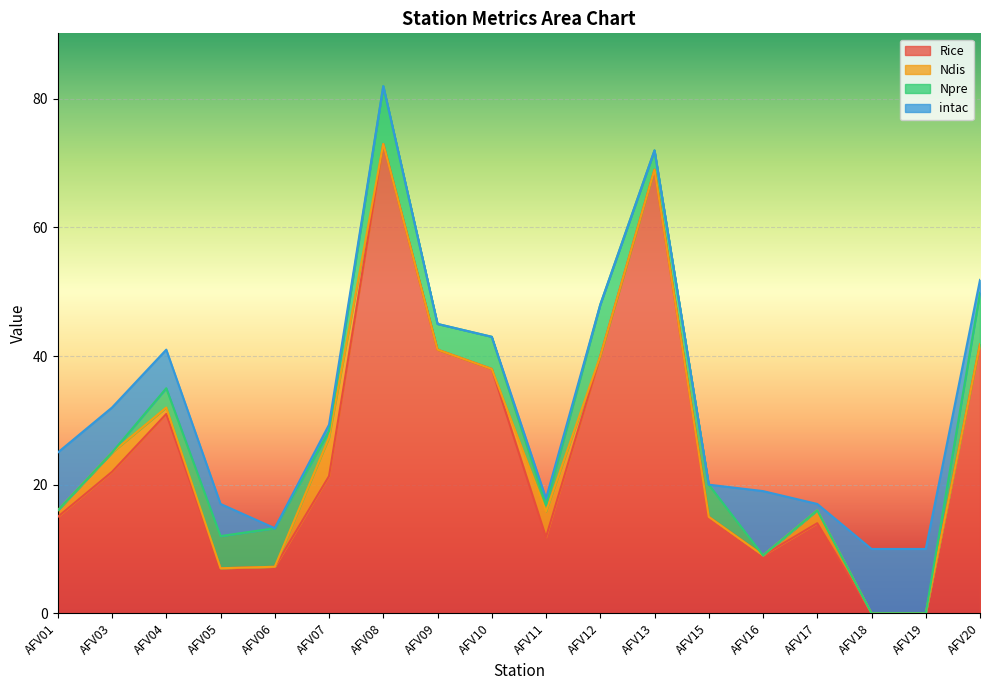

After their last crossing, which series has the higher values: intac or Rice?

Rice